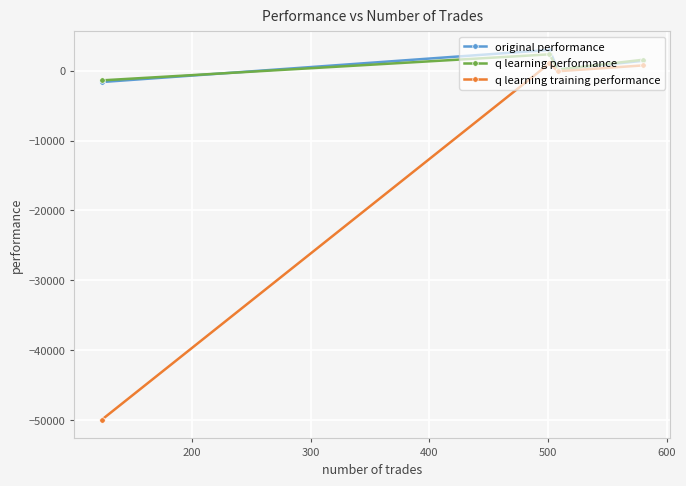

What is the maximum value for q learning training performance?

1045.6